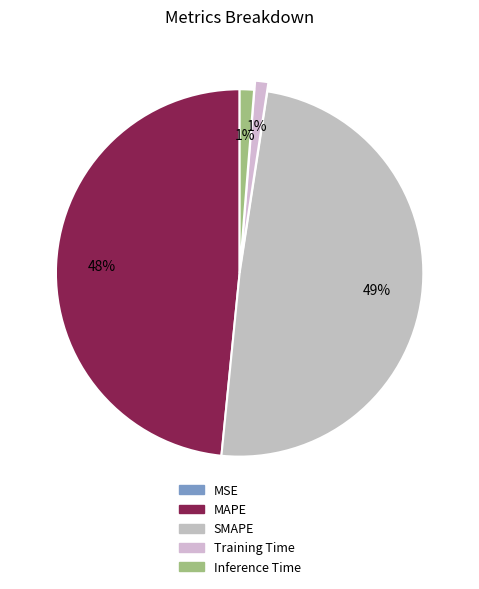

Which category has the biggest portion of the pie?

SMAPE